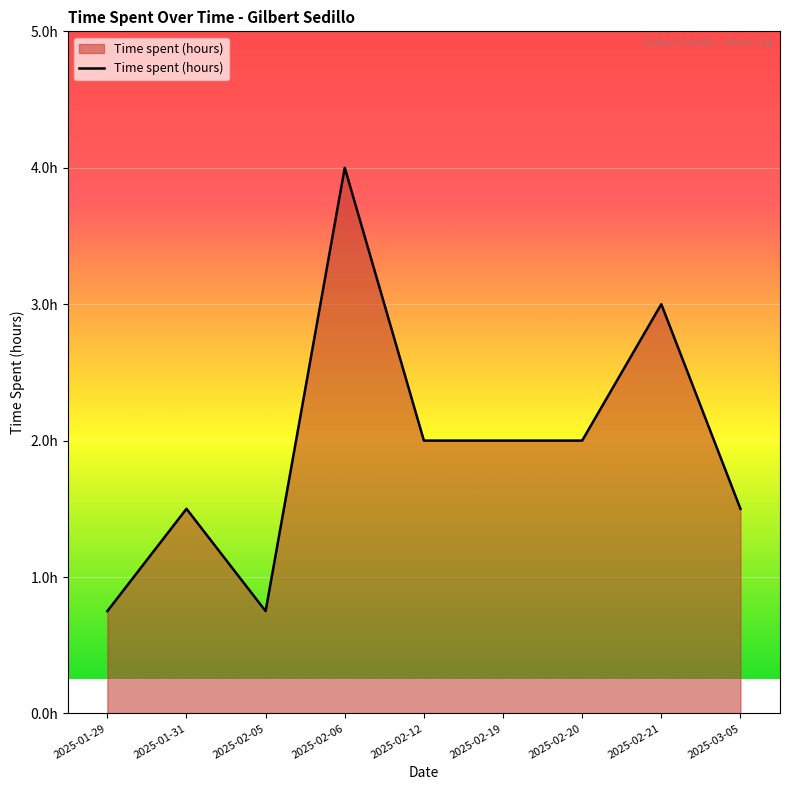

Is this an area chart (filled region under the line)?

Yes